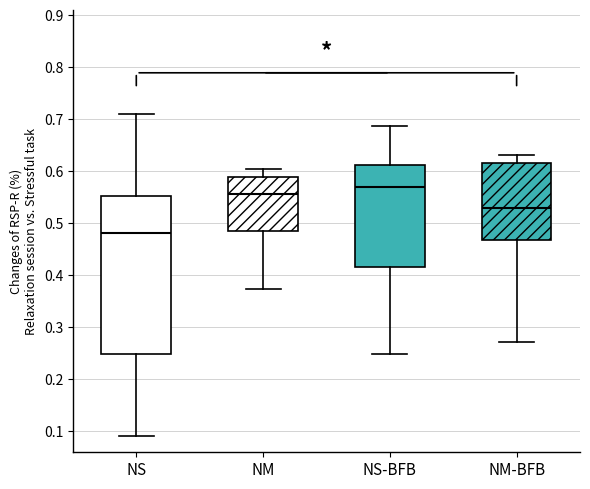

Reading left to right, read every box against the y-axis: the position of its median line, the range the box covers, and the ends of its whiskers. The values are not printed on the chart, so give them approximately, as read against the axis.

NS: median 0.48, box 0.25 to 0.55, whiskers 0.09 to 0.71
NM: median 0.56, box 0.49 to 0.59, whiskers 0.37 to 0.60
NS-BFB: median 0.57, box 0.42 to 0.61, whiskers 0.25 to 0.69
NM-BFB: median 0.53, box 0.47 to 0.62, whiskers 0.27 to 0.63